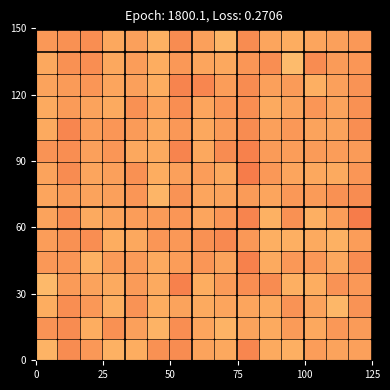

The value of 2 at 18 is 0.0. True or false?

True